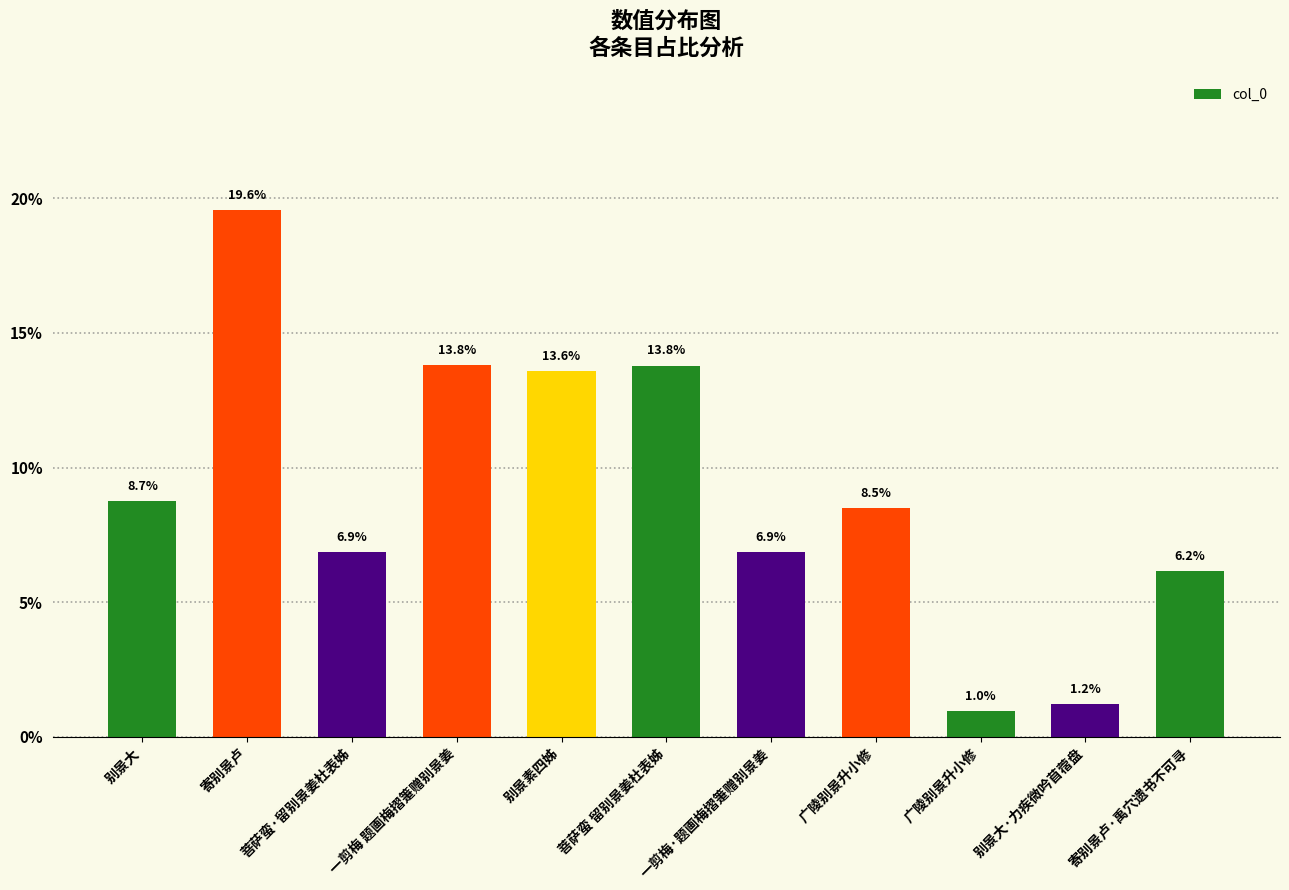

What is the difference between the maximum and minimum values?

18.6